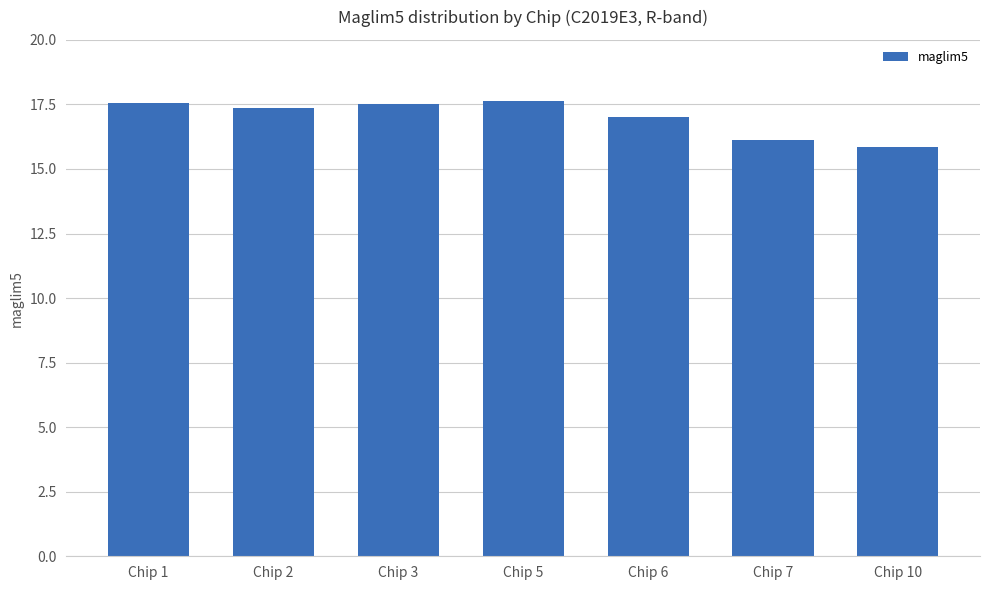

Is it true that the value at Chip 3 is 17.5?

True